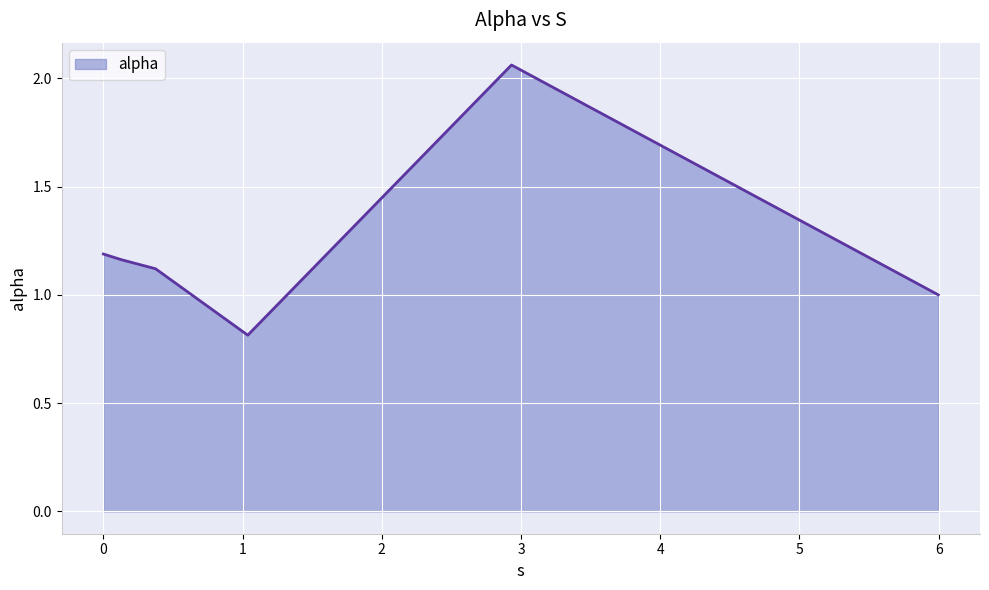

What is the smallest value displayed?

0.8